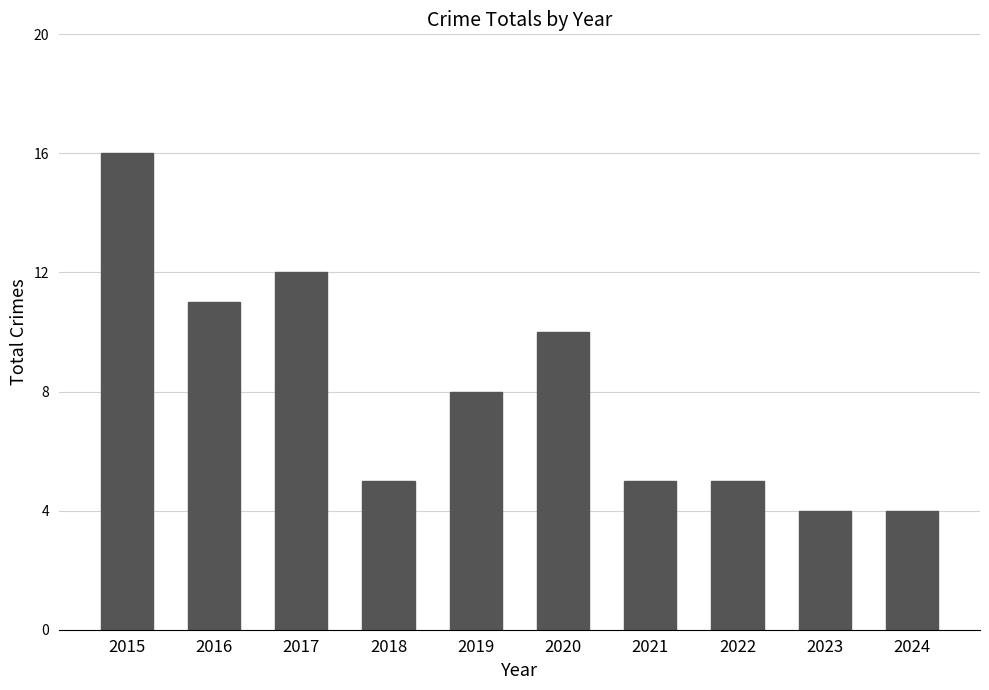

The value at 2019 is 4. True or false?

False